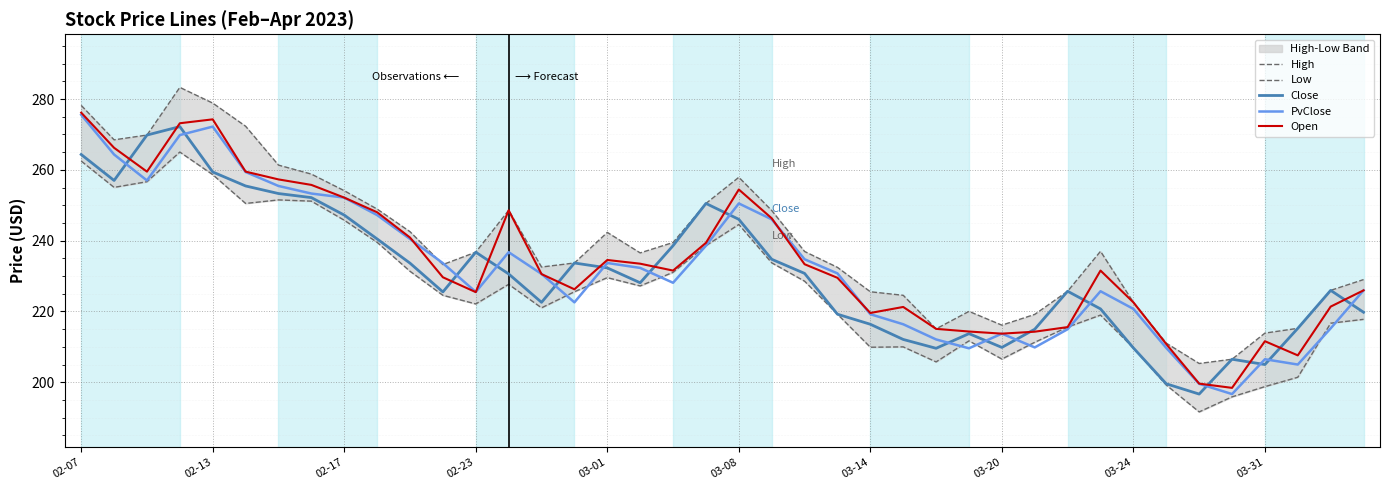

The PvClose series shows 473.4 at 02-23. True or false?

False